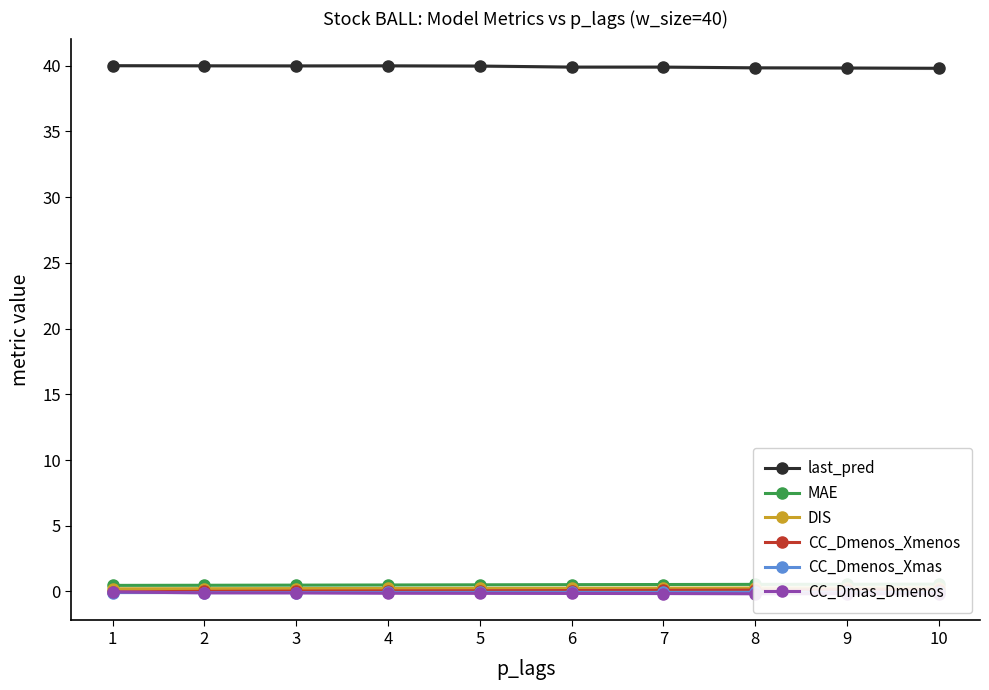

Count the DIS values in the range 0 to 1.

10